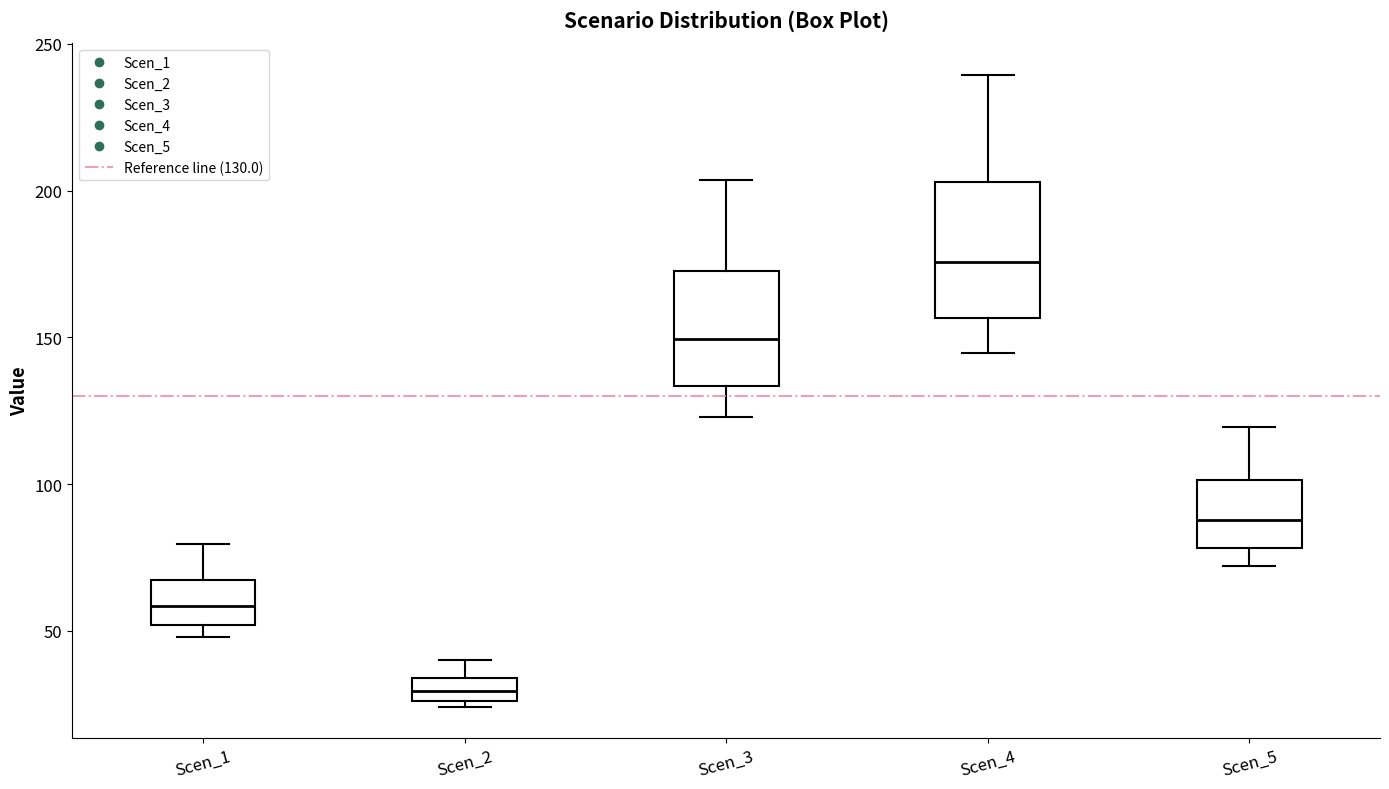

Where does the lower whisker of the box for Scen_3 end on the y-axis? The values are not printed on the chart, so give them approximately, as read against the axis.

125